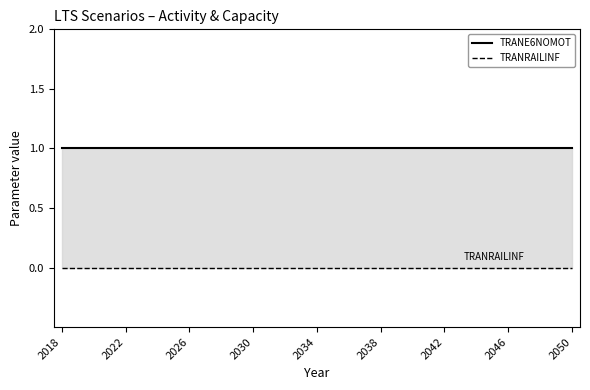

Which series has the largest total across all categories?

TRANE6NOMOT